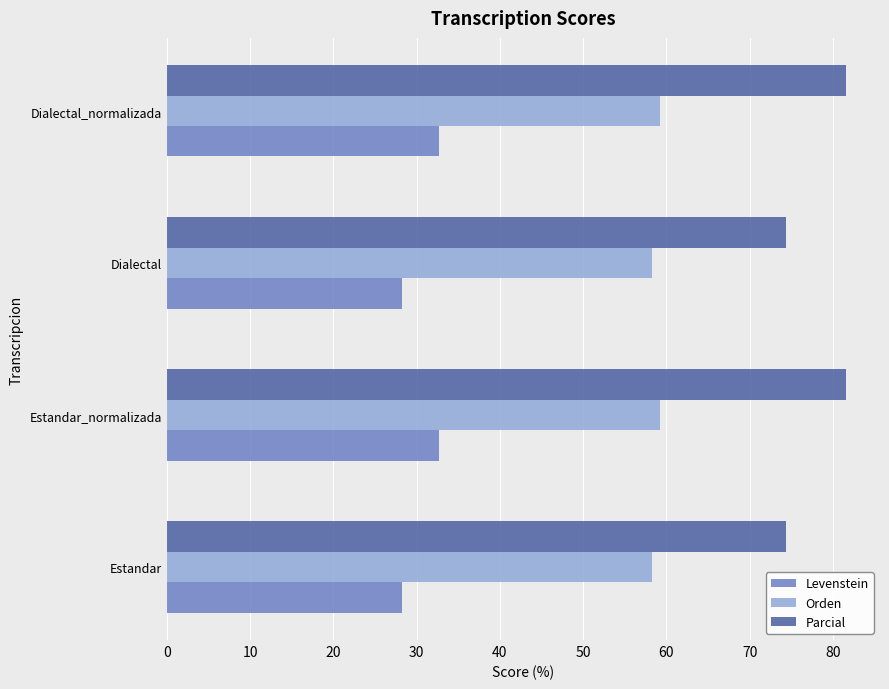

Rank the series by their maximum value, from lowest to highest.

Levenstein, Orden, Parcial